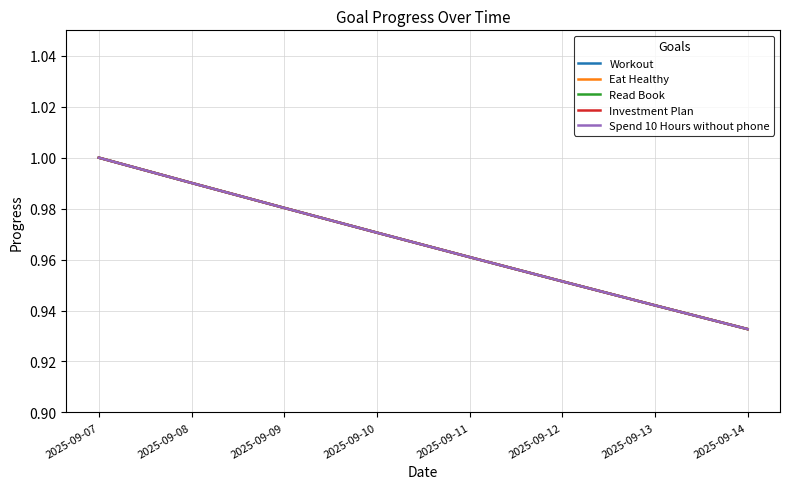

True or false: Eat Healthy and Read Book cross at least once.

False